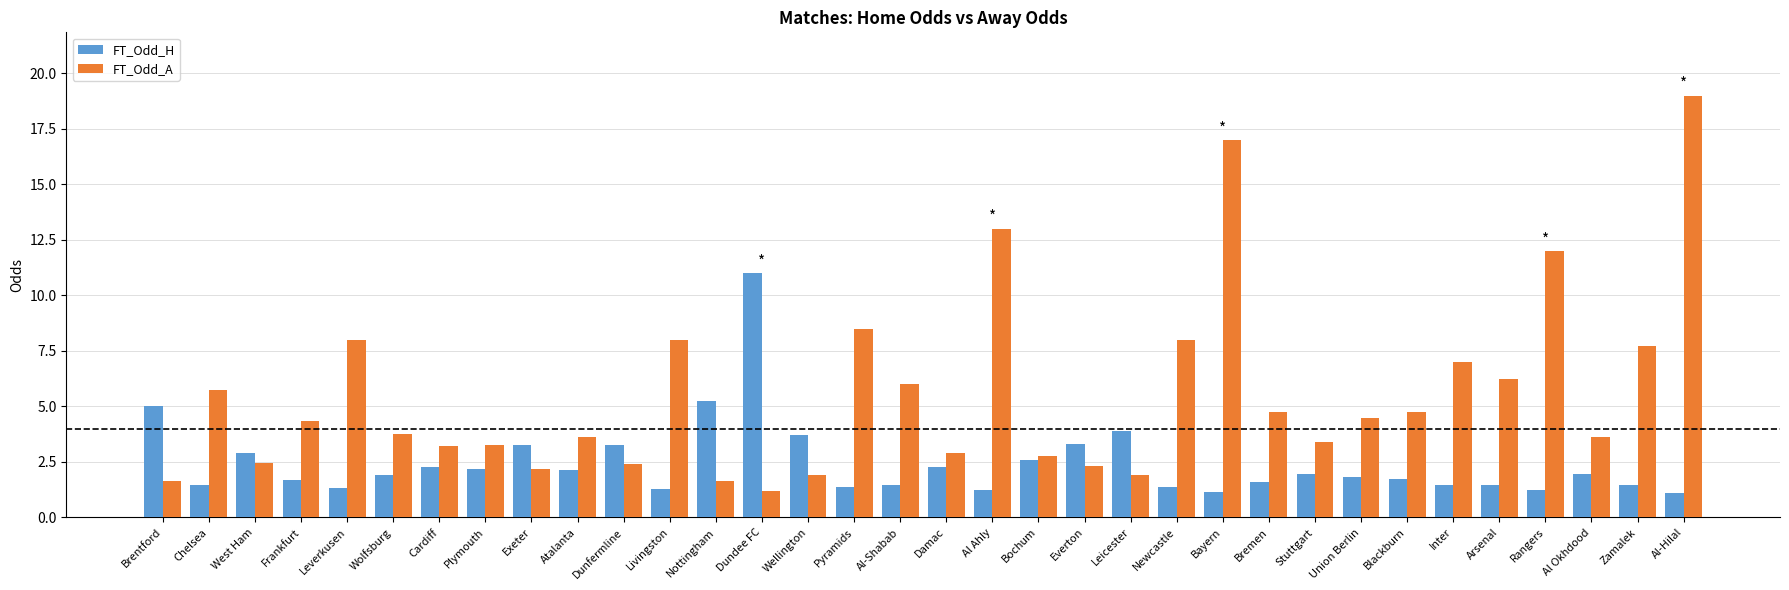

Where is FT_Odd_H nearest to the value 6?

Nottingham